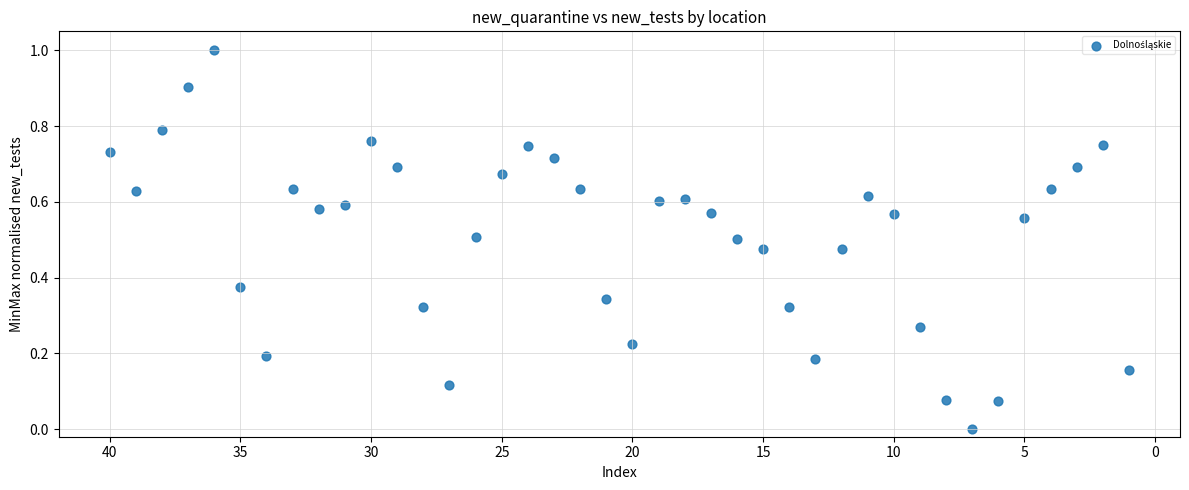

What is the range of Y values (max minus min)?

1.0